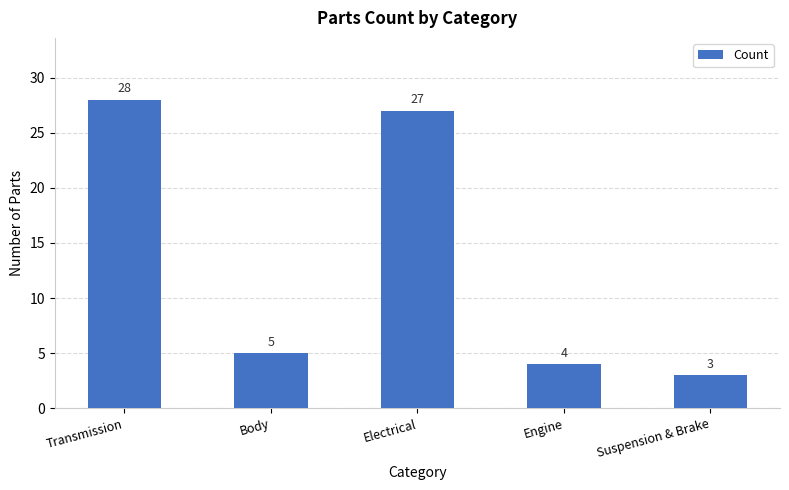

The chart shows a value of 27 at Electrical. True or false?

True